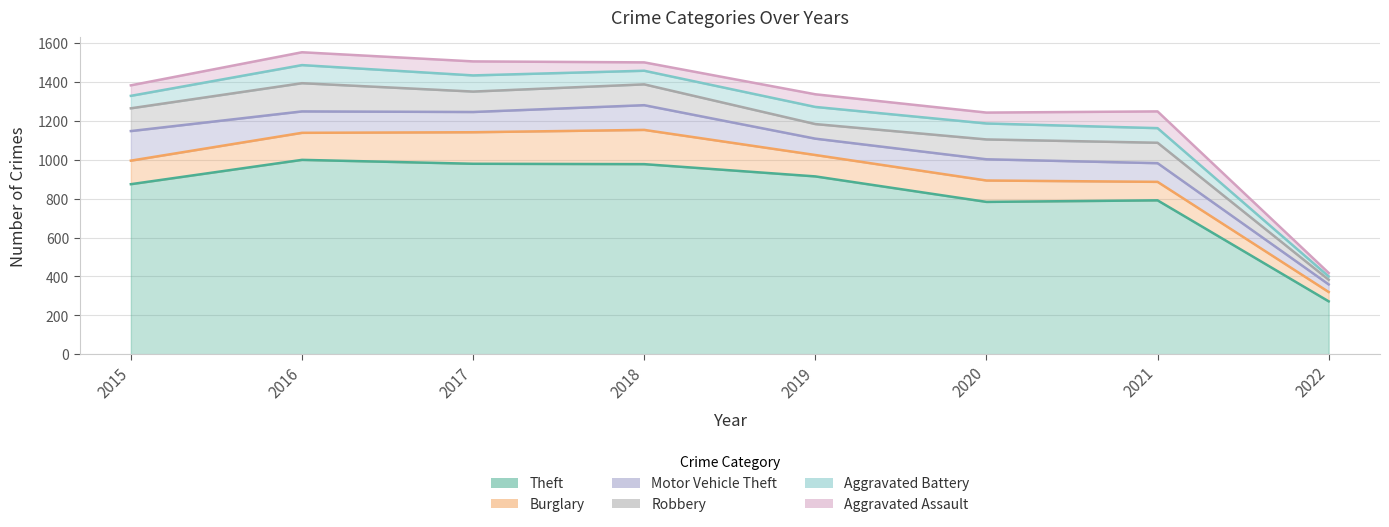

Which series has the largest total across all categories?

Theft